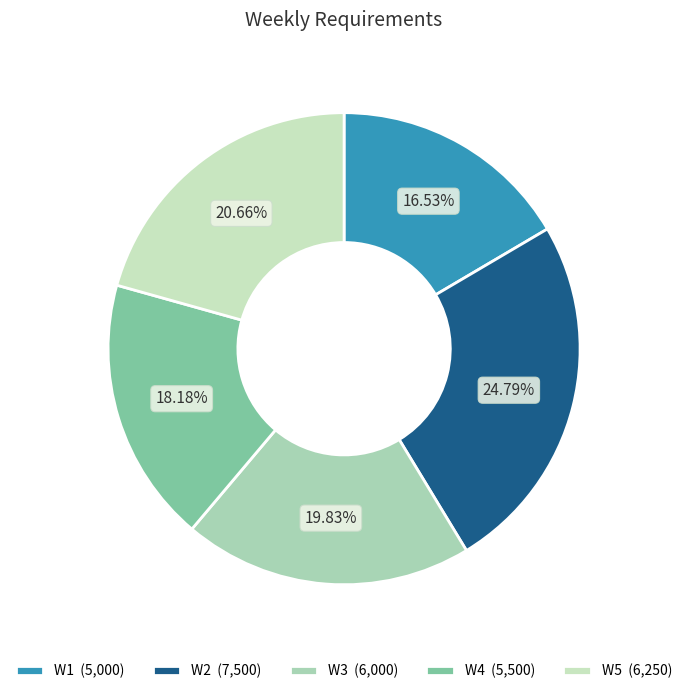

Rank the categories by value from highest to lowest.

W2, W5, W3, W4, W1